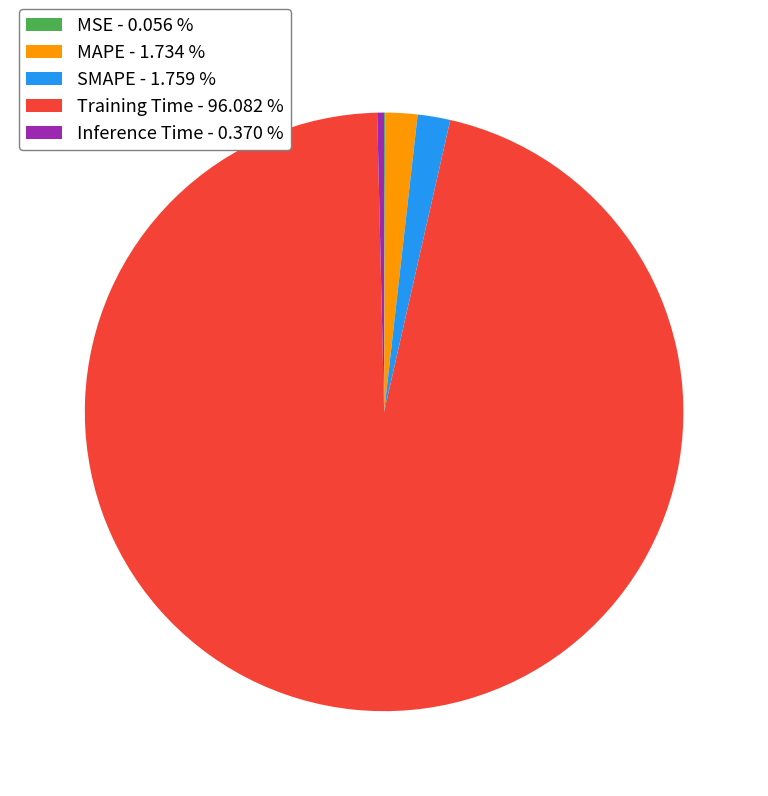

Is the sum of Training Time and Inference Time greater than half?

Yes